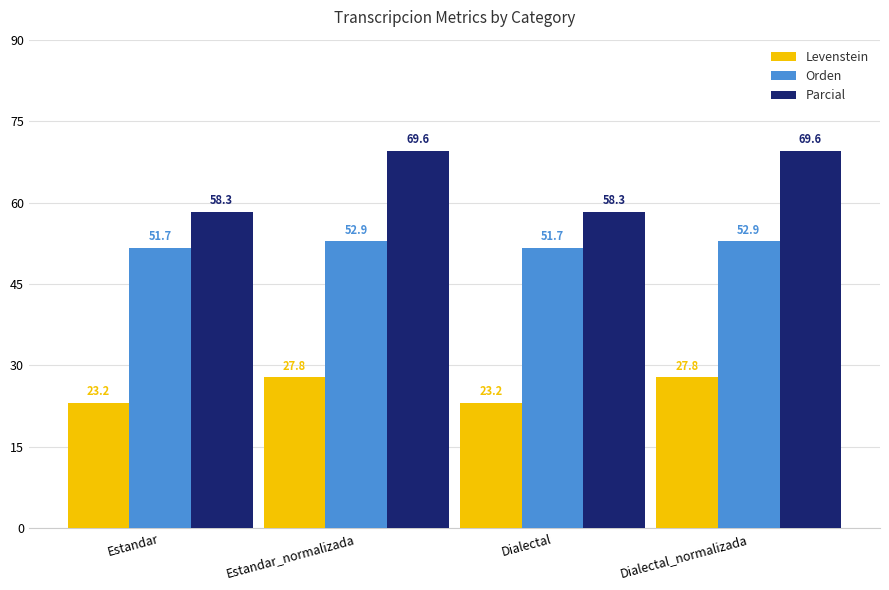

What is the minimum value shown in the chart?

23.2